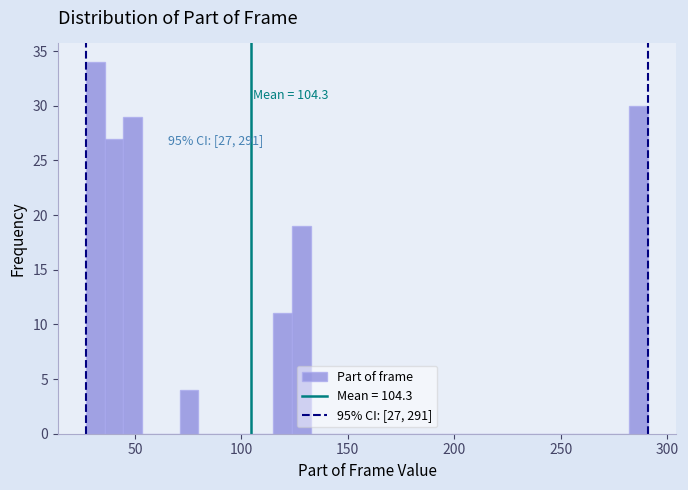

Read against the x-axis, roughly where is the centre of the tallest bar?

30